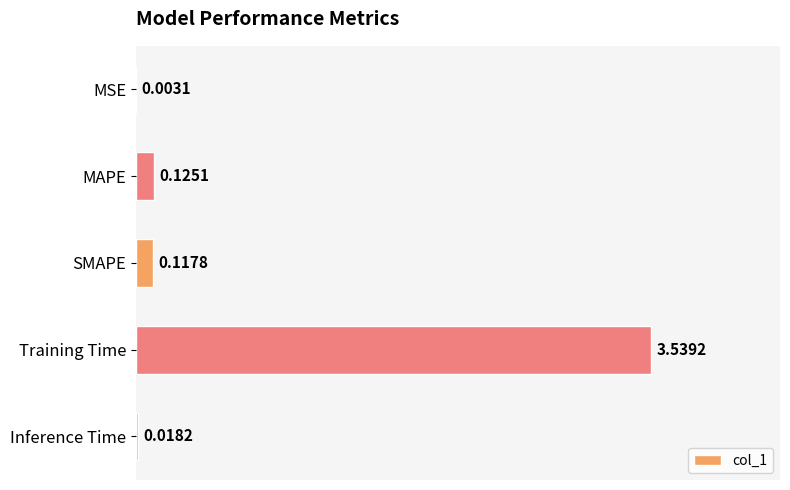

What is the average value?

0.8